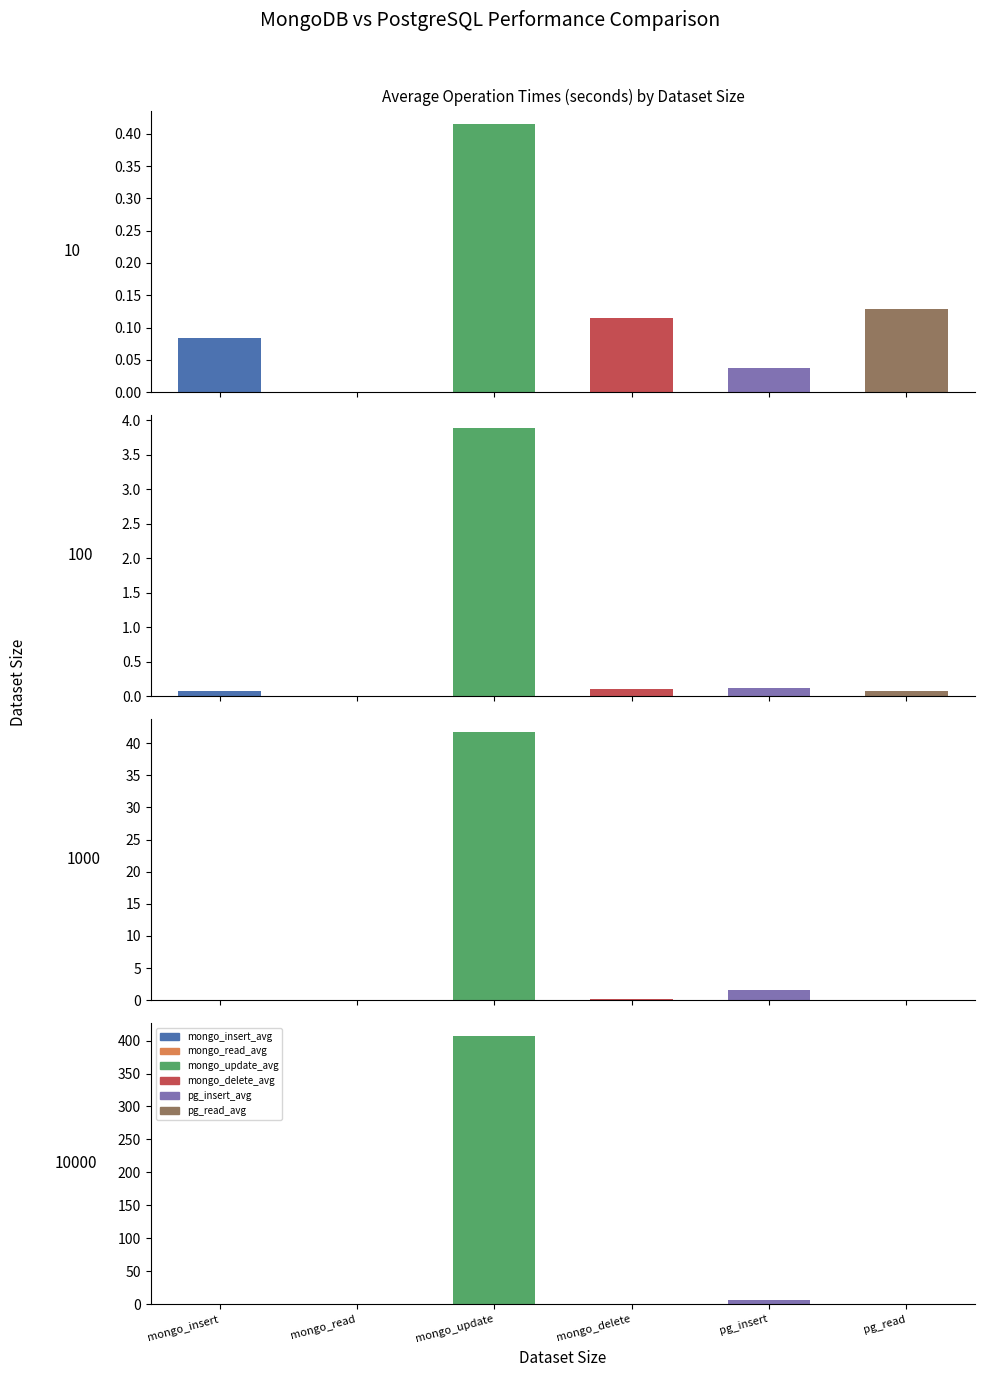

The mongo_read_avg series shows 0.0 at 10000. True or false?

False